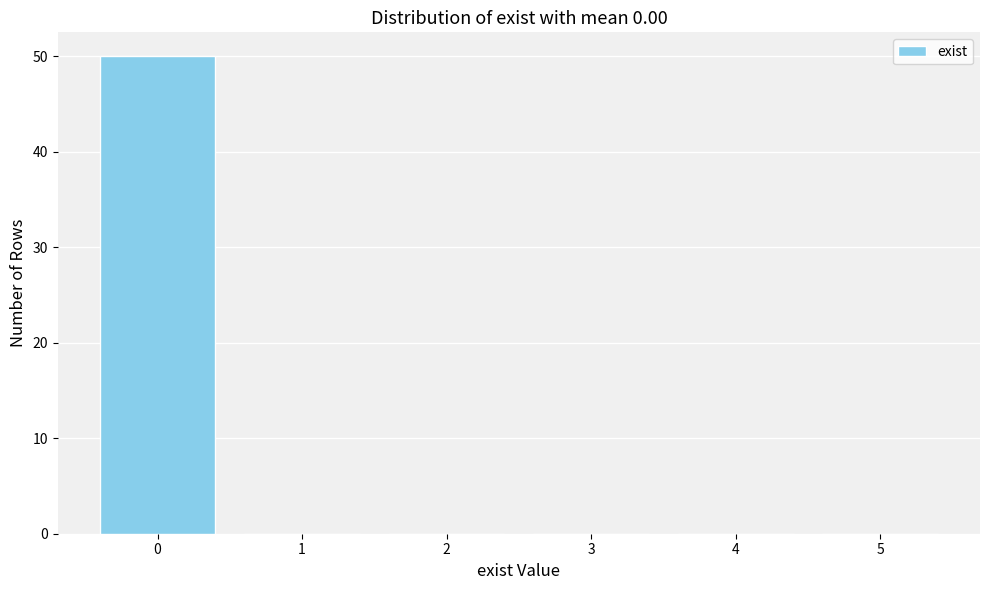

Reading left to right, extract all data points from this chart.

0=50	1=0	2=0	3=0	4=0	5=0